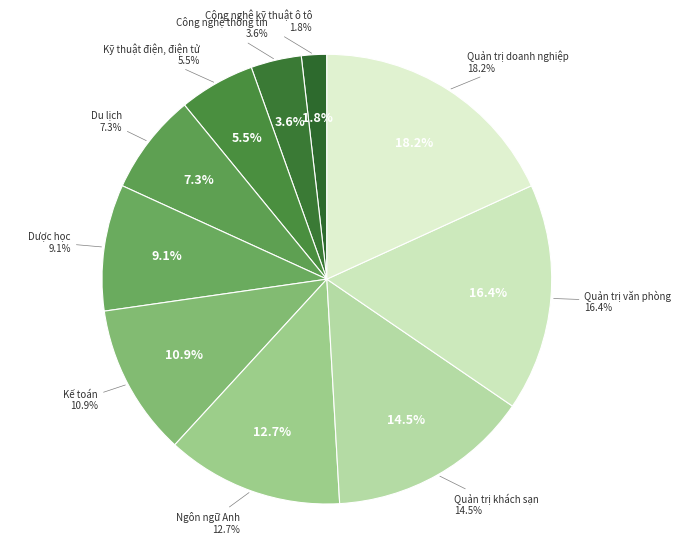

Count the number of slices in the pie.

10